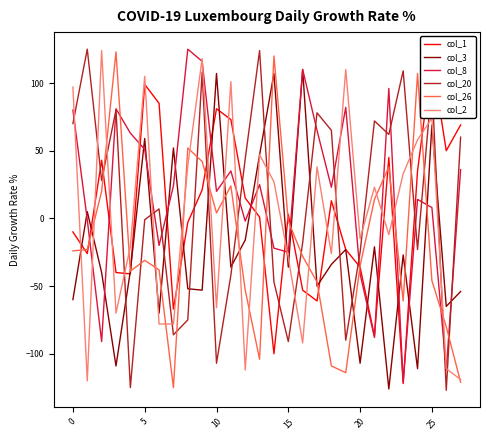

At which category is the sum across all series the highest?

9